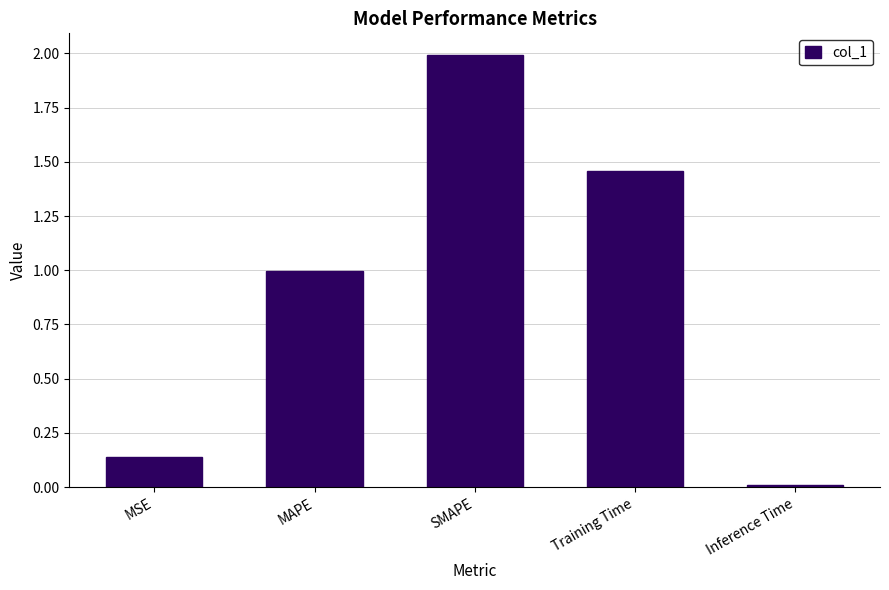

List the labels in order of value, largest first.

SMAPE, Training Time, MAPE, MSE, Inference Time